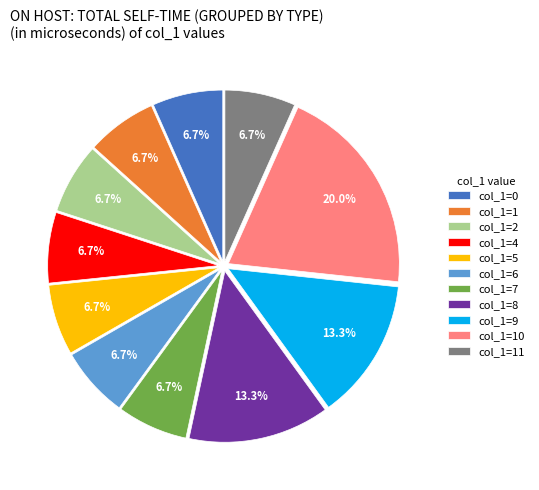

Is there a majority slice in this chart?

No